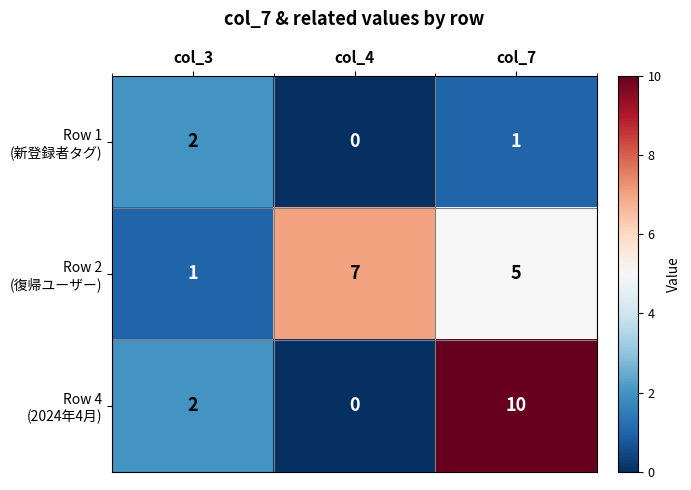

Count the number of categories in the chart.

3